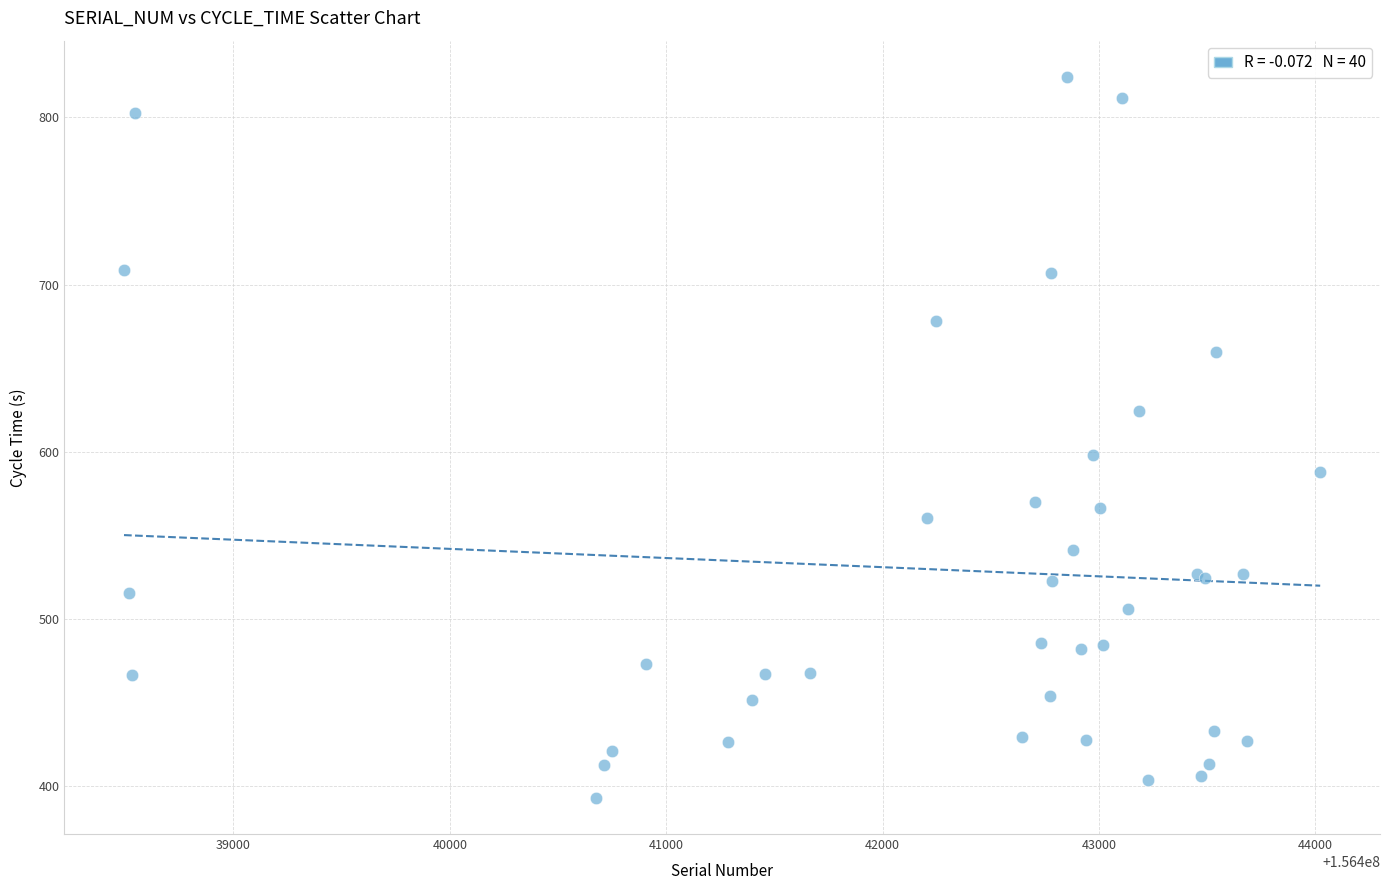

What Y value in the scatter plot is closest to 608?

597.9